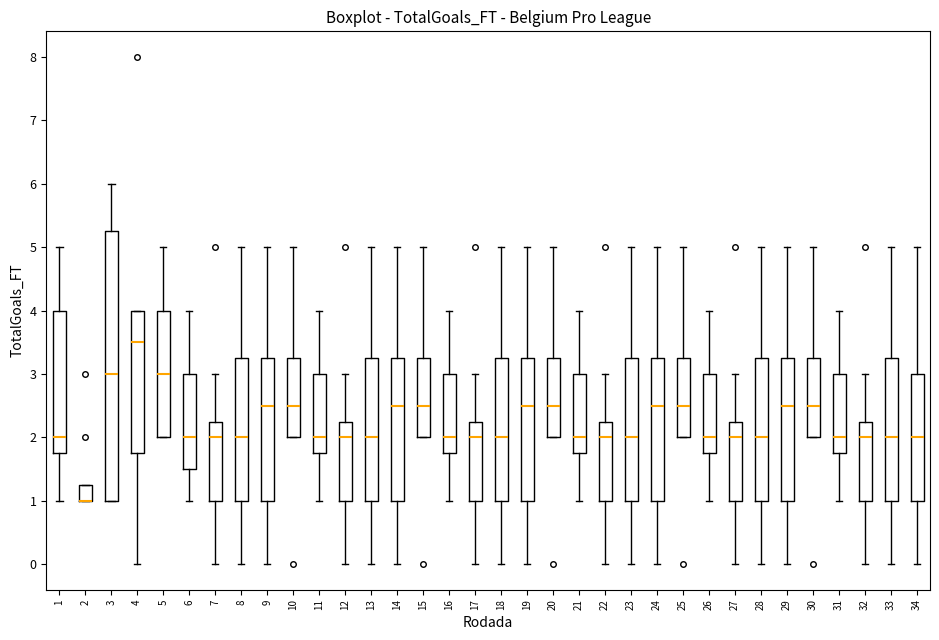

Reading left to right, read every box against the y-axis: the position of its median line, the range the box covers, and the ends of its whiskers. The values are not printed on the chart, so give them approximately, as read against the axis.

1: median 2.0, box 1.8 to 4.0, whiskers 1.0 to 5.0
2: median 1.0 (drawn on the box's lower edge), box 1.0 to 1.3, whiskers 1.0 to 1.3
3: median 3.0, box 1.0 to 5.3, whiskers 1.0 to 6.0
4: median 3.5, box 1.8 to 4.0, whiskers 0.0 to 4.0
5: median 3.0, box 2.0 to 4.0, whiskers 2.0 to 5.0
6: median 2.0, box 1.5 to 3.0, whiskers 1.0 to 4.0
7: median 2.0, box 1.0 to 2.3, whiskers 0.0 to 3.0
8: median 2.0, box 1.0 to 3.3, whiskers 0.0 to 5.0
9: median 2.5, box 1.0 to 3.3, whiskers 0.0 to 5.0
10: median 2.5, box 2.0 to 3.3, whiskers 2.0 to 5.0
11: median 2.0, box 1.8 to 3.0, whiskers 1.0 to 4.0
12: median 2.0, box 1.0 to 2.3, whiskers 0.0 to 3.0
13: median 2.0, box 1.0 to 3.3, whiskers 0.0 to 5.0
14: median 2.5, box 1.0 to 3.3, whiskers 0.0 to 5.0
15: median 2.5, box 2.0 to 3.3, whiskers 2.0 to 5.0
16: median 2.0, box 1.8 to 3.0, whiskers 1.0 to 4.0
17: median 2.0, box 1.0 to 2.3, whiskers 0.0 to 3.0
18: median 2.0, box 1.0 to 3.3, whiskers 0.0 to 5.0
19: median 2.5, box 1.0 to 3.3, whiskers 0.0 to 5.0
20: median 2.5, box 2.0 to 3.3, whiskers 2.0 to 5.0
21: median 2.0, box 1.8 to 3.0, whiskers 1.0 to 4.0
22: median 2.0, box 1.0 to 2.3, whiskers 0.0 to 3.0
23: median 2.0, box 1.0 to 3.3, whiskers 0.0 to 5.0
24: median 2.5, box 1.0 to 3.3, whiskers 0.0 to 5.0
25: median 2.5, box 2.0 to 3.3, whiskers 2.0 to 5.0
26: median 2.0, box 1.8 to 3.0, whiskers 1.0 to 4.0
27: median 2.0, box 1.0 to 2.3, whiskers 0.0 to 3.0
28: median 2.0, box 1.0 to 3.3, whiskers 0.0 to 5.0
29: median 2.5, box 1.0 to 3.3, whiskers 0.0 to 5.0
30: median 2.5, box 2.0 to 3.3, whiskers 2.0 to 5.0
31: median 2.0, box 1.8 to 3.0, whiskers 1.0 to 4.0
32: median 2.0, box 1.0 to 2.3, whiskers 0.0 to 3.0
33: median 2.0, box 1.0 to 3.3, whiskers 0.0 to 5.0
34: median 2.0, box 1.0 to 3.0, whiskers 0.0 to 5.0